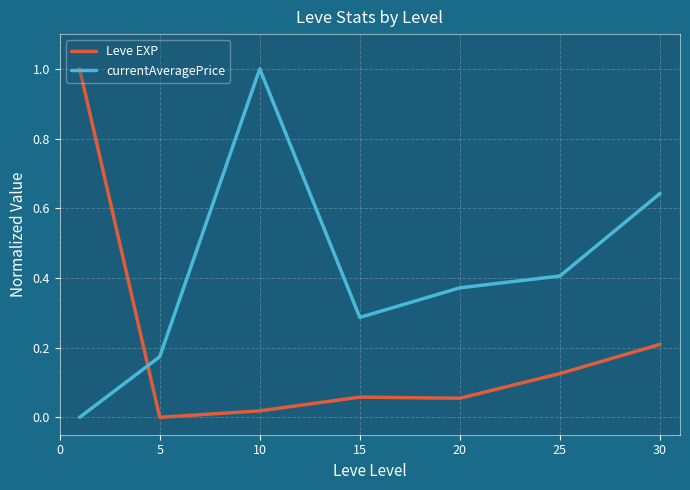

True or false: currentAveragePrice and Leve EXP cross at least once.

True